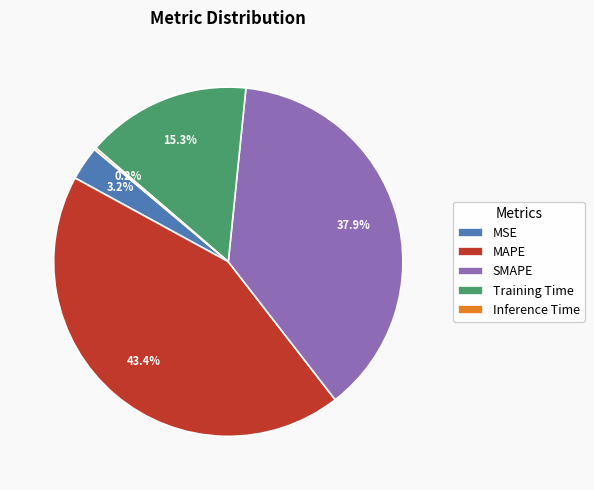

The SMAPE slice represents 38% of the pie. True or false?

True